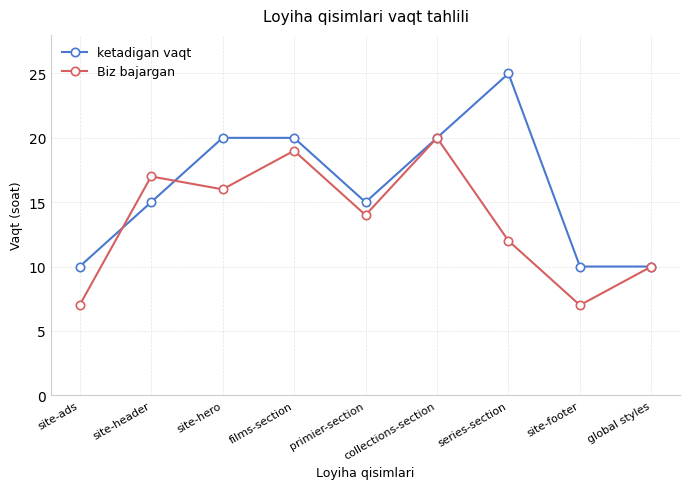

Reading left to right, extract all data points from this chart.

ketadigan vaqt: 10	15	20	20	15	20	25	10	10
Biz bajargan: 7	17	16	19	14	20	12	7	10